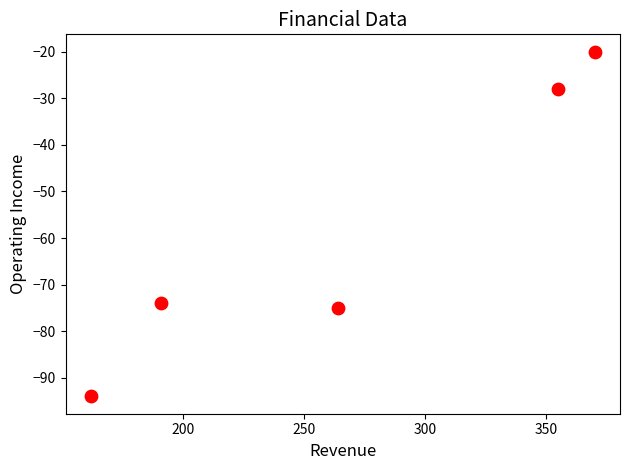

What is the average X value?

268